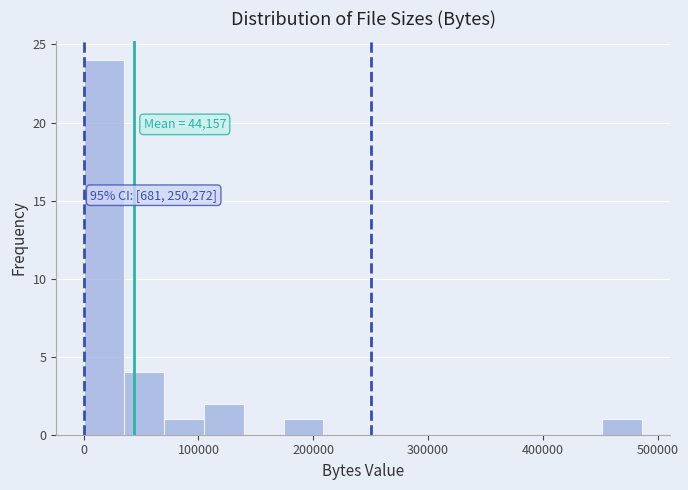

Read against the x-axis, roughly where is the centre of the tallest bar?

20000